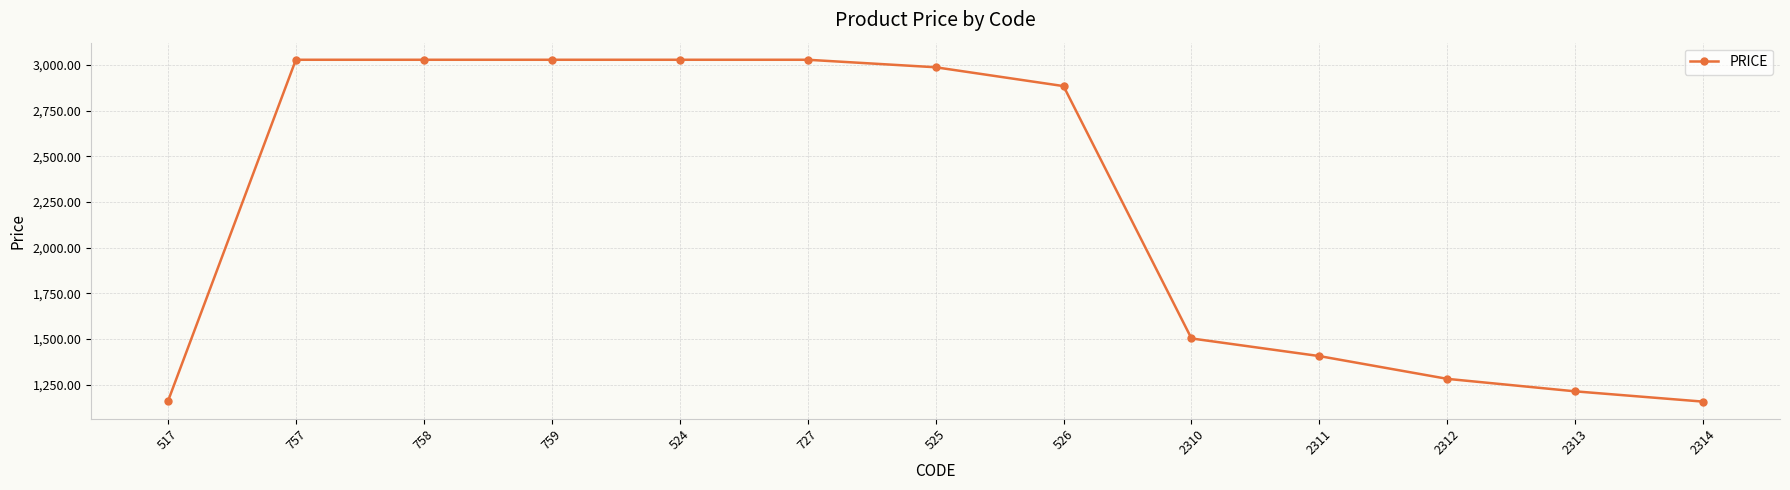

At which label is the value closest to 2092?

2310